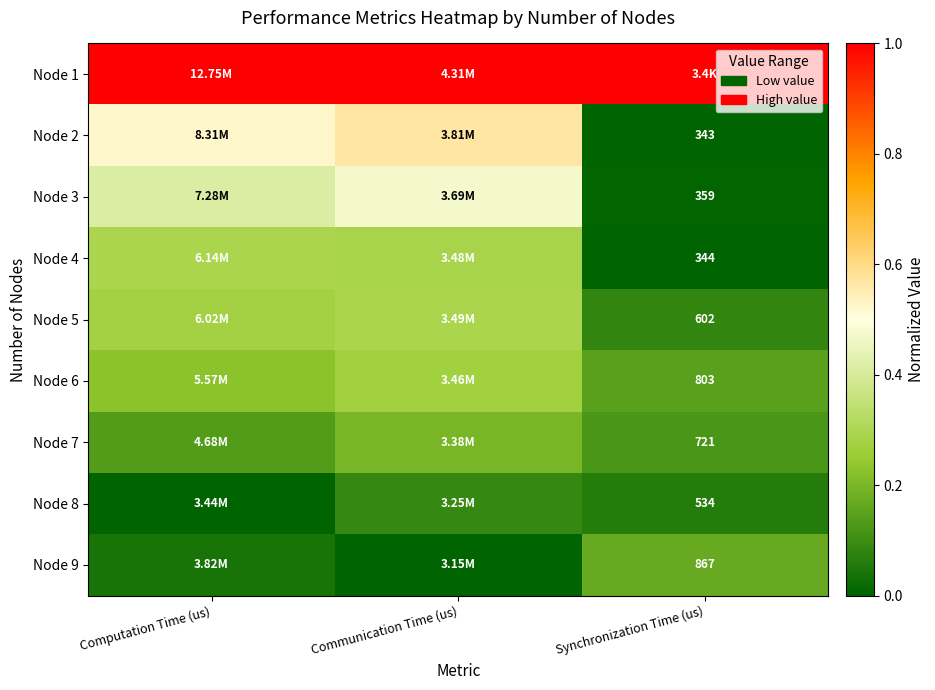

Which has a higher value, Synchronization Time (us) or Computation Time (us)?

Computation Time (us)